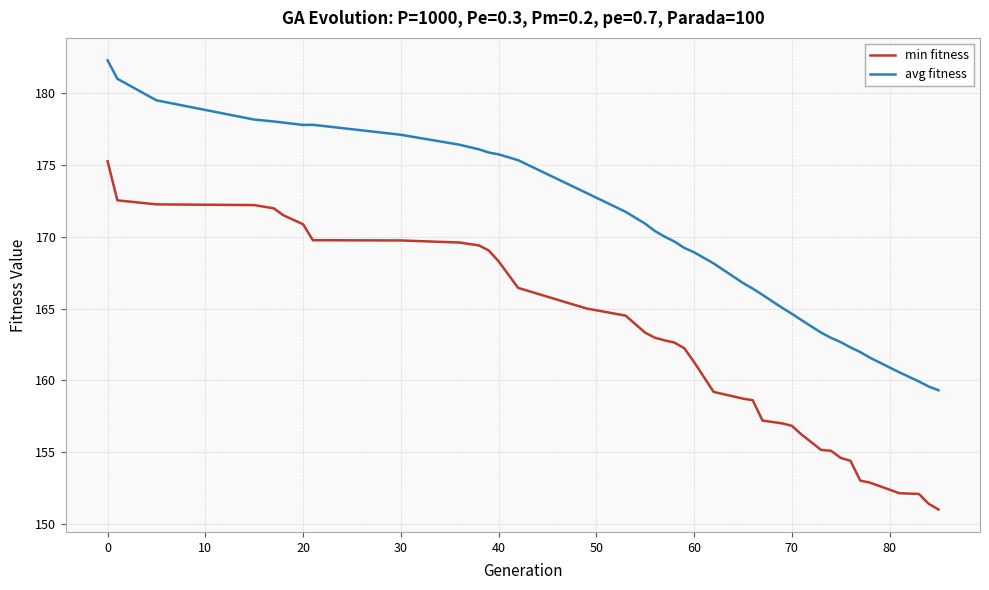

What is the difference between the maximum and minimum values in the min fitness series?

24.2